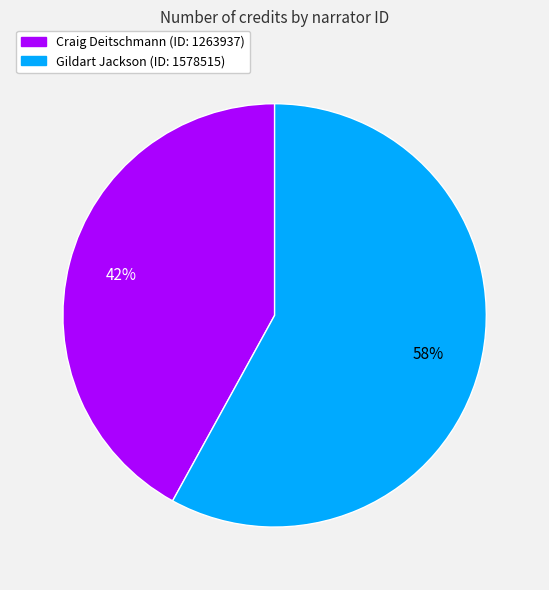

Does any single category account for the majority?

Yes